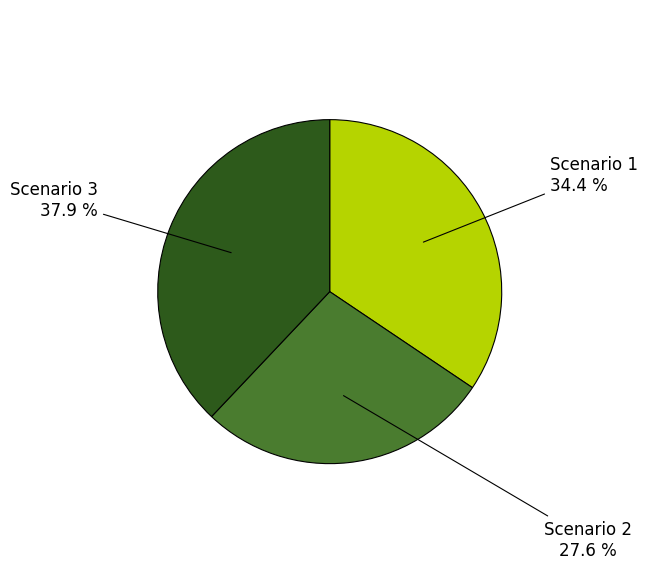

What is the smallest slice in the pie chart?

Scenario 2